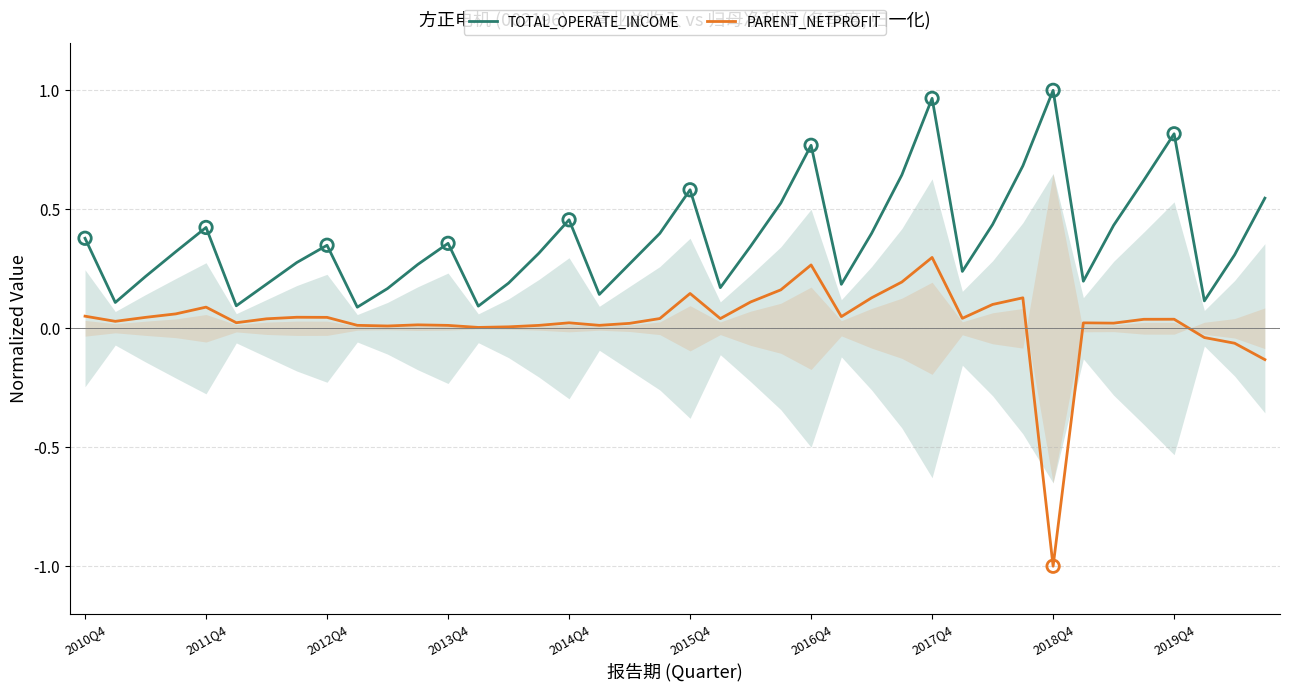

Which series reaches the minimum Y coordinate?

PARENT_NETPROFIT